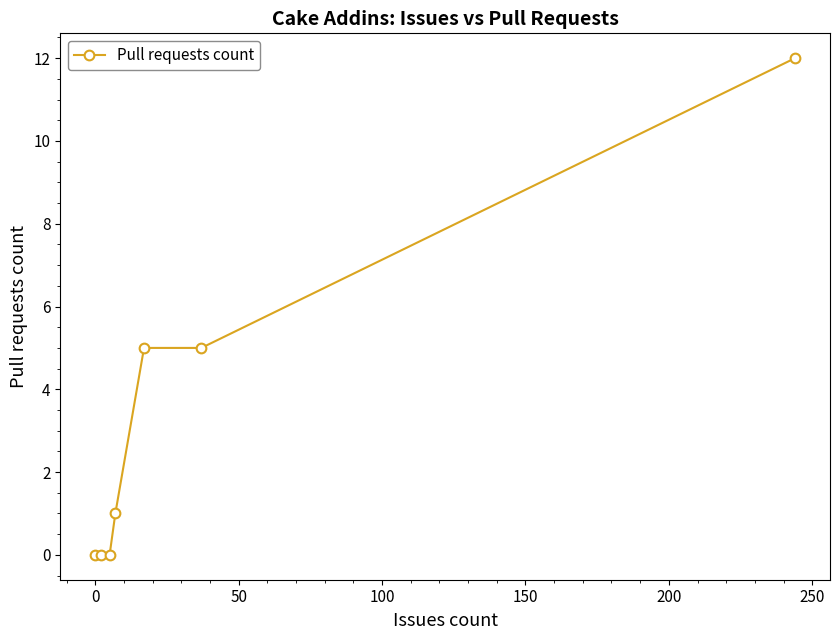

True or false: there are more than 1 points higher than both neighbors.

False